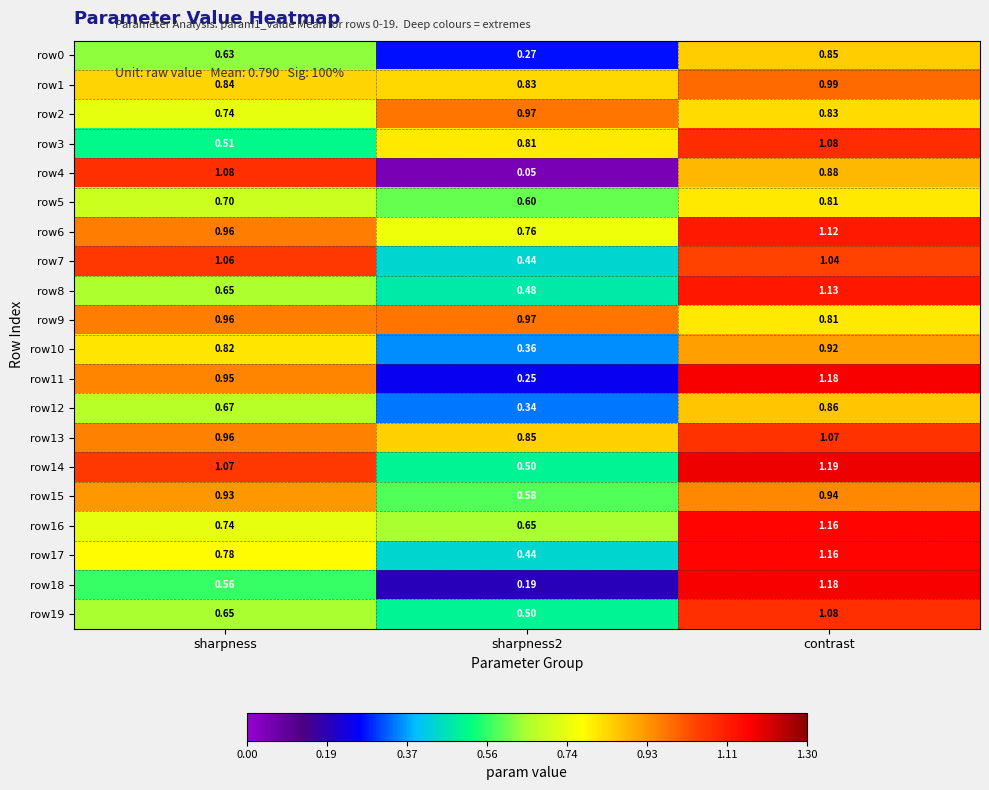

At which category is the sum across all series the highest?

contrast